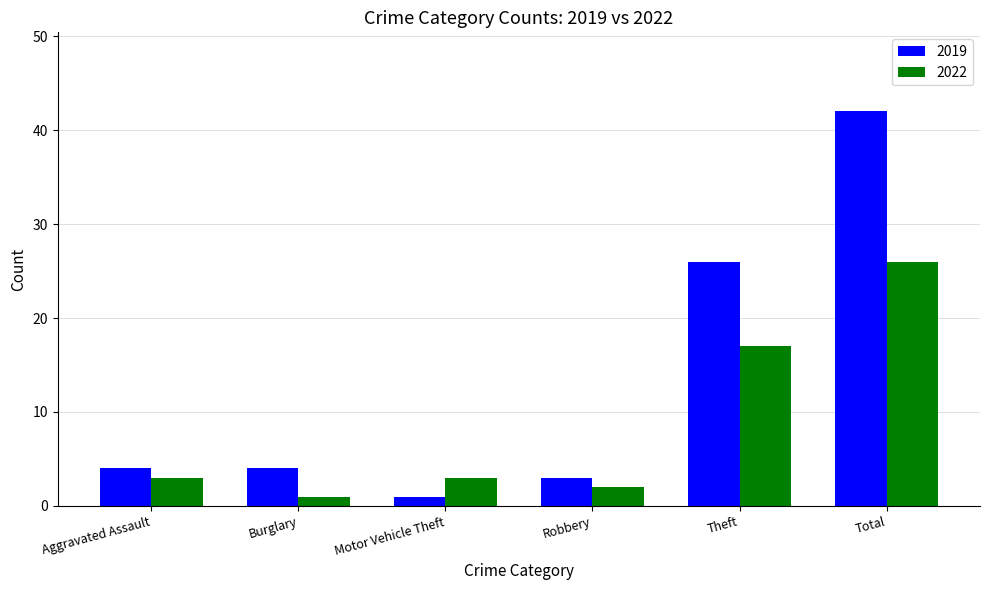

The value of 2022 at Aggravated Assault is 3. True or false?

True